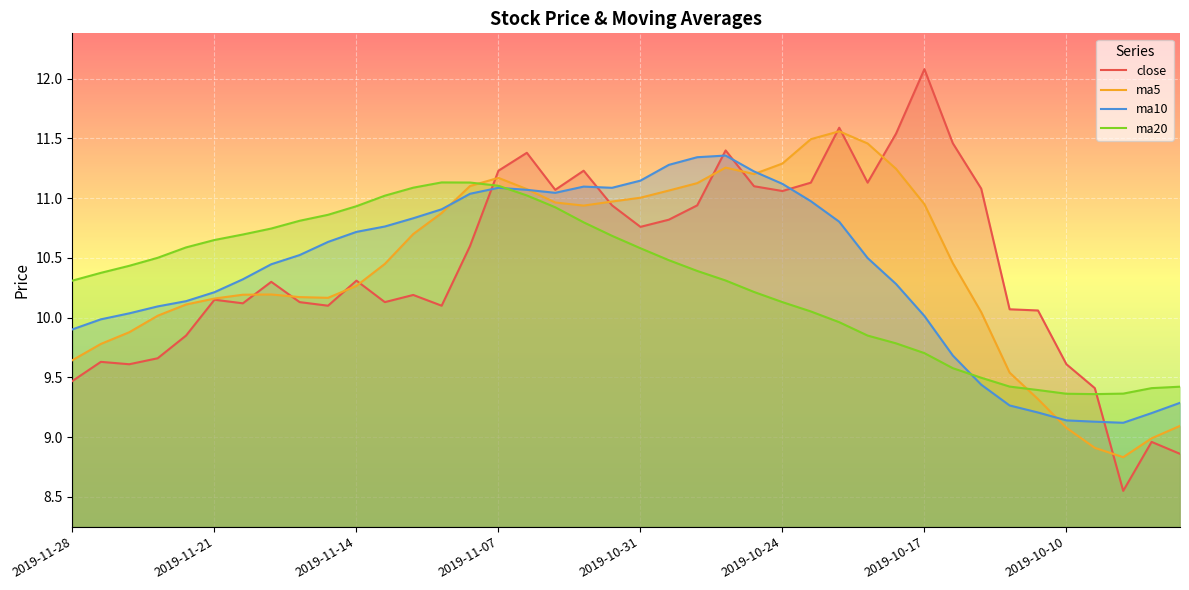

The close series shows 10.9 at 2019-11-01. True or false?

True